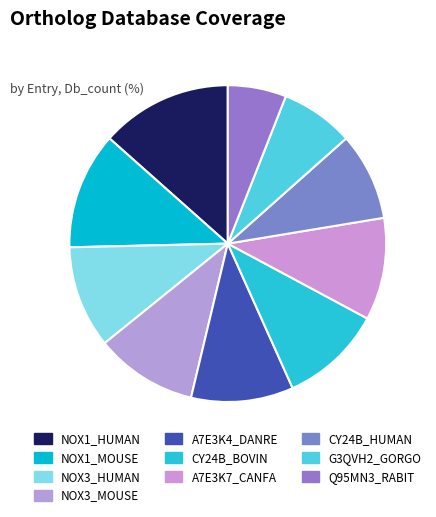

The CY24B_BOVIN slice represents 1% of the pie. True or false?

False